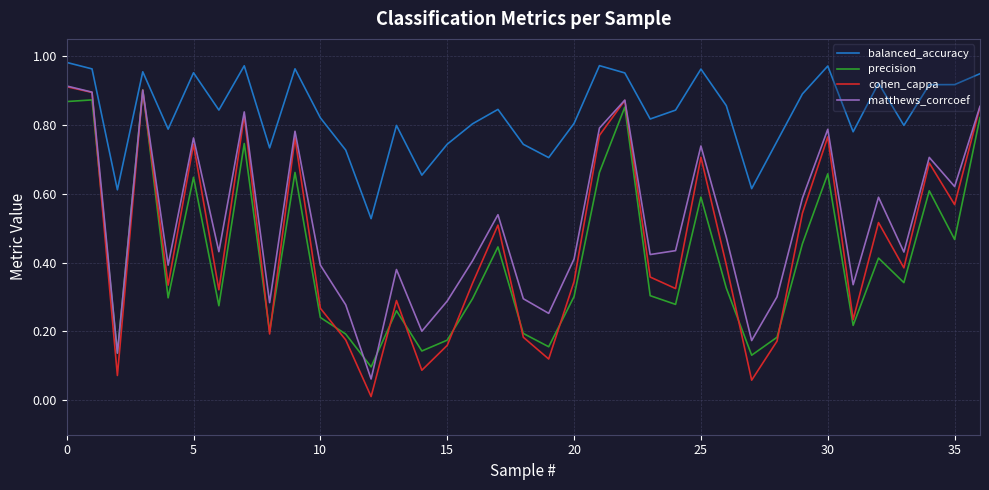

Which series has the widest spread of values?

cohen_cappa